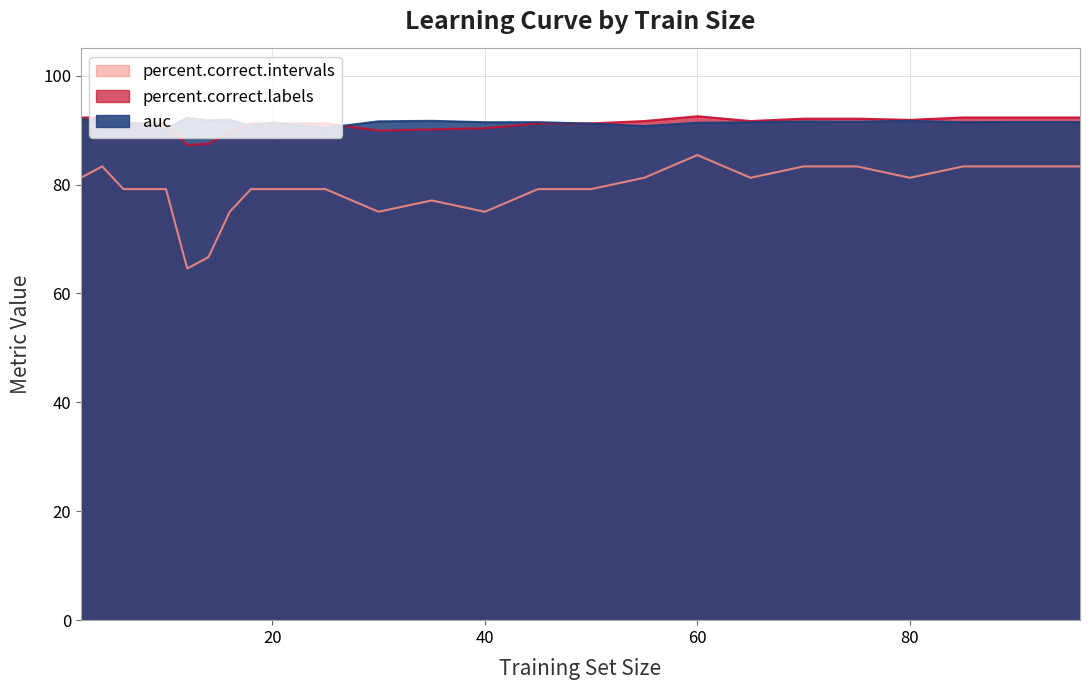

At which category does auc reach its first local peak?

12